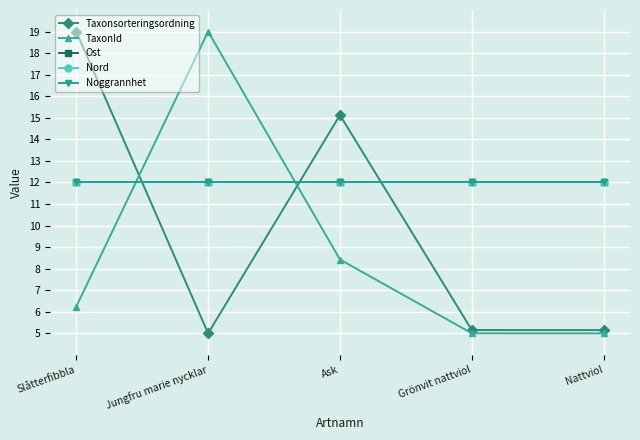

What is the average value of the TaxonId series?

8.7